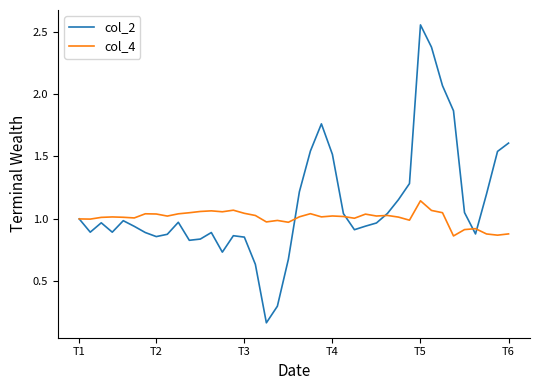

Which series has the largest total across all categories?

col_2